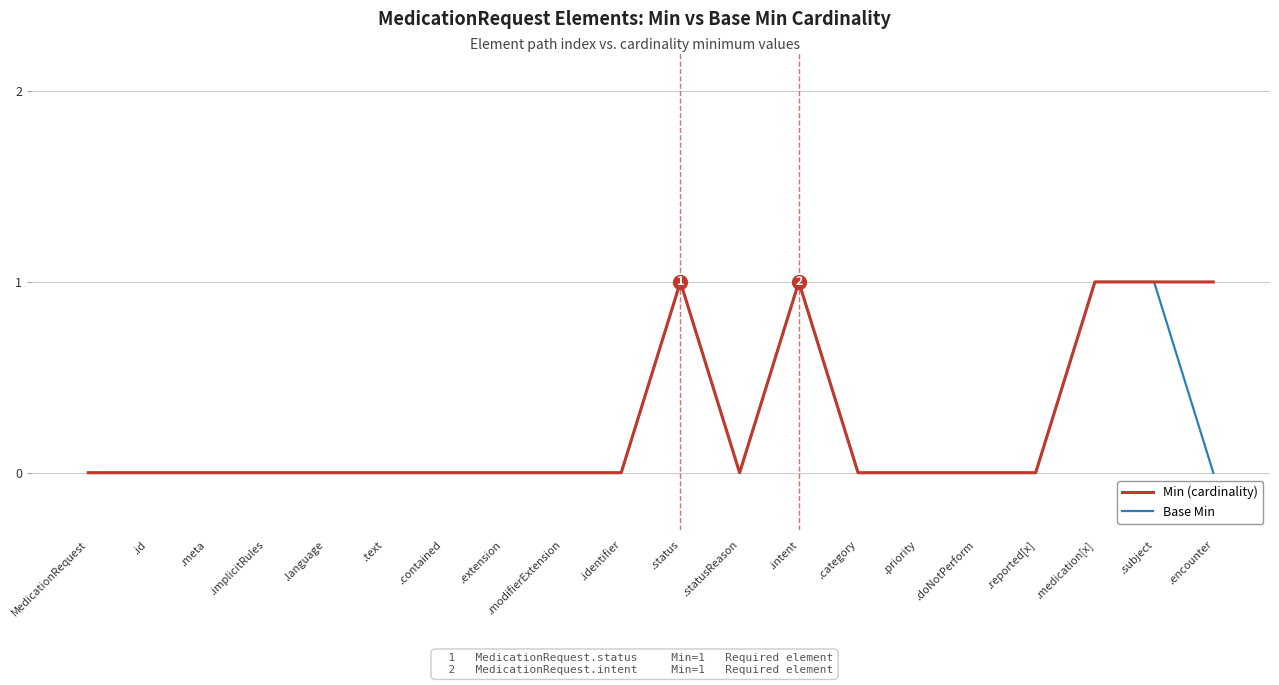

List the series in order of their overall mean, highest first.

Min (cardinality), Base Min